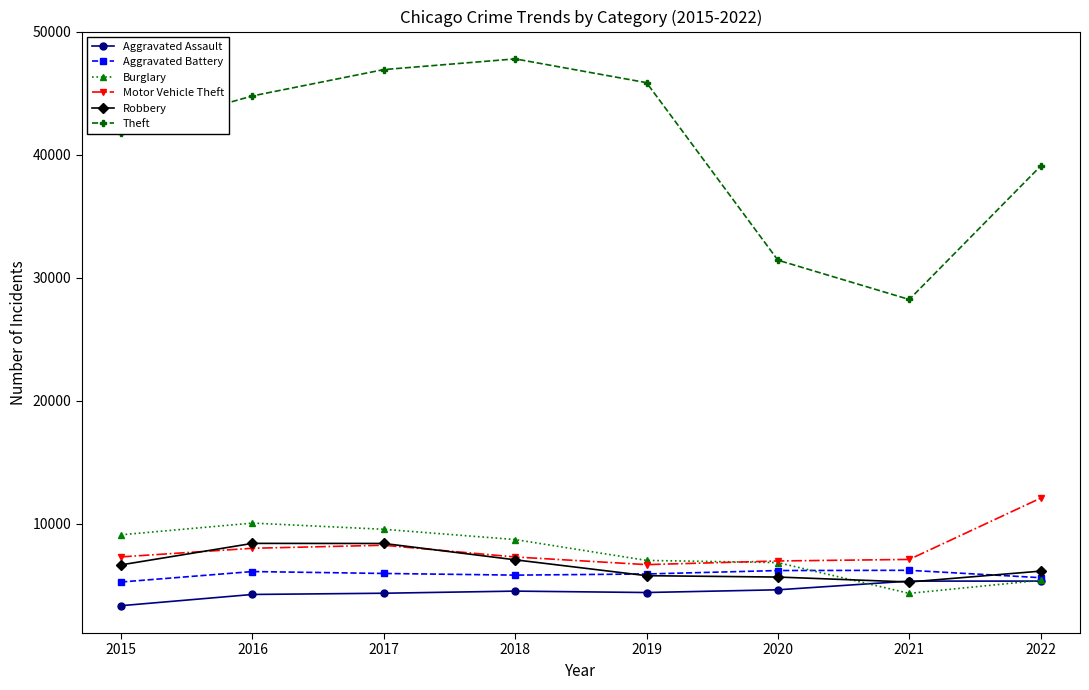

Which label corresponds to the largest value in the chart?

2018